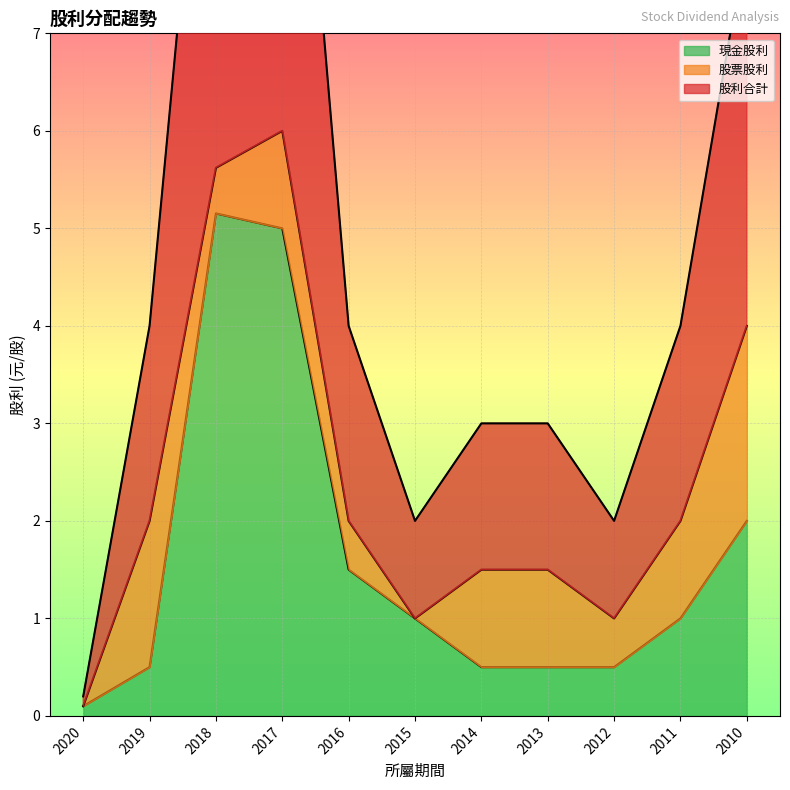

The value of 現金股利 at 2018 is 5.2. True or false?

True